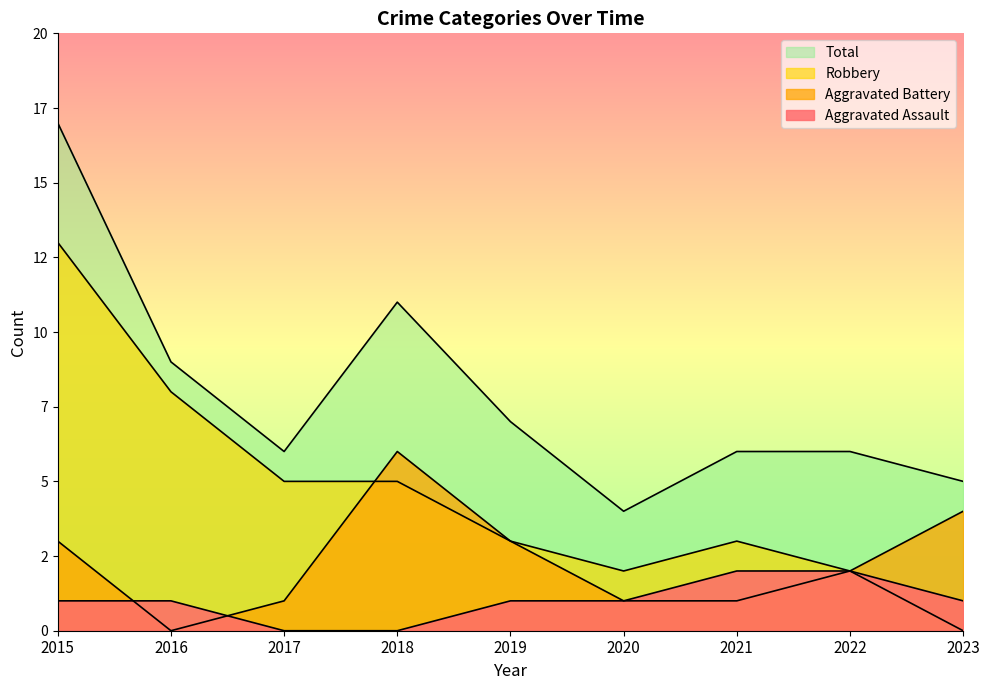

Between 2016 and 2018, which is larger?

2016